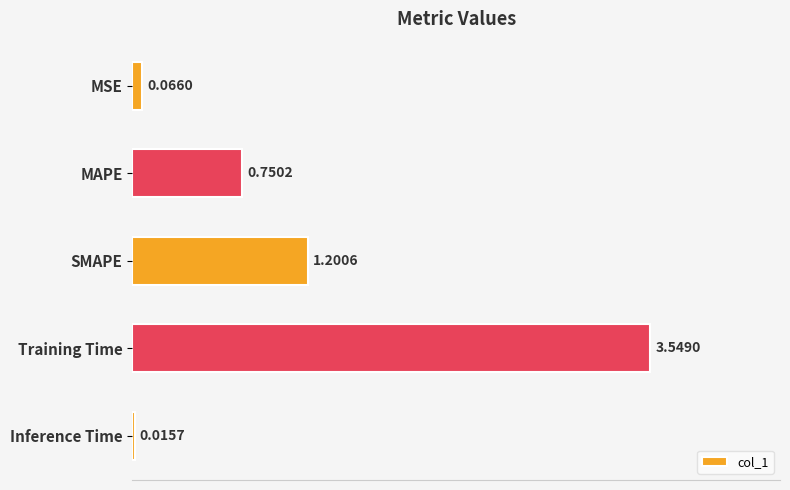

Where is the data nearest to the value 1?

SMAPE